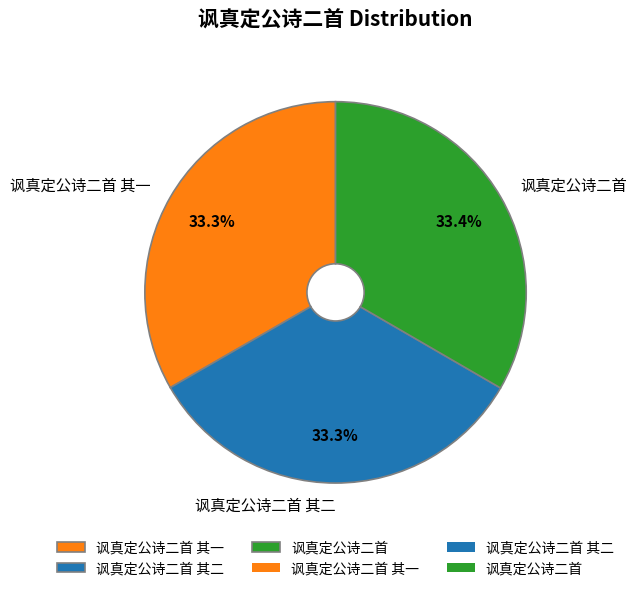

To the nearest percent, what is the average slice percentage?

33%